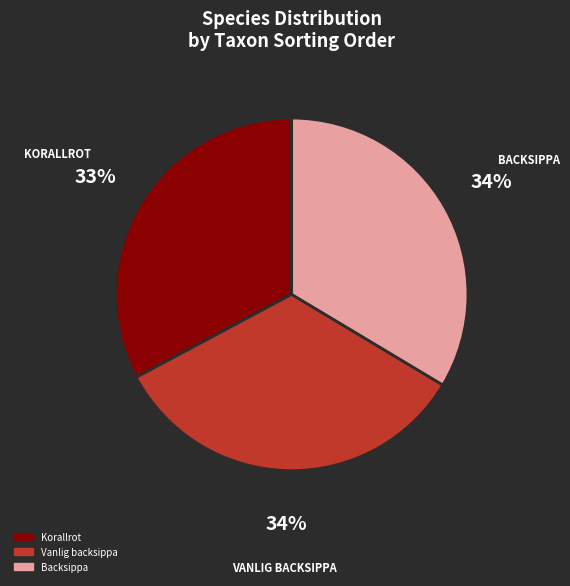

How many segments does this pie chart have?

3